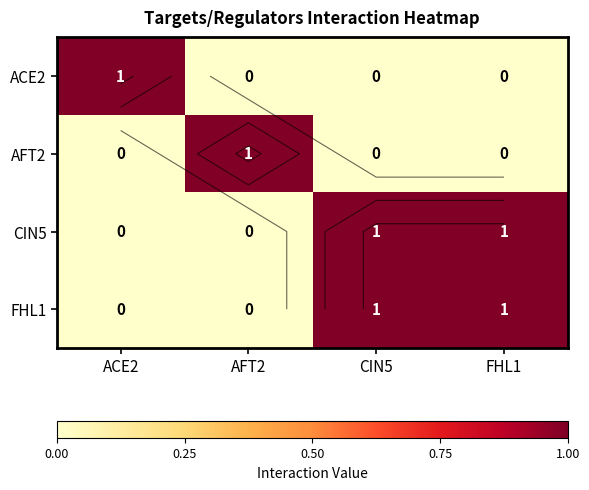

How many positive values does the CIN5 series have?

2